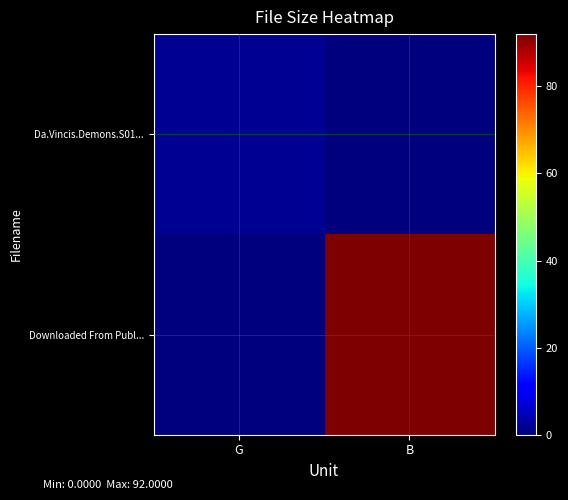

Reading left to right, transcribe all the data shown in this chart.

Da.Vincis.Demons.S01...: G=1.8	B=0.0
Downloaded From Publ...: G=0.0	B=92.0